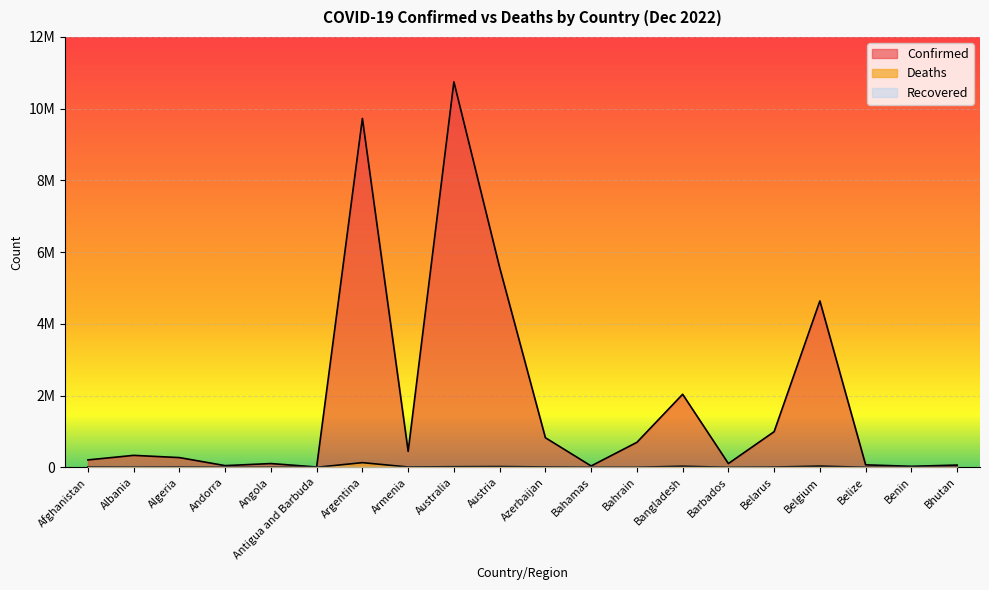

Is it true that Deaths equals 833 at Bahamas?

True